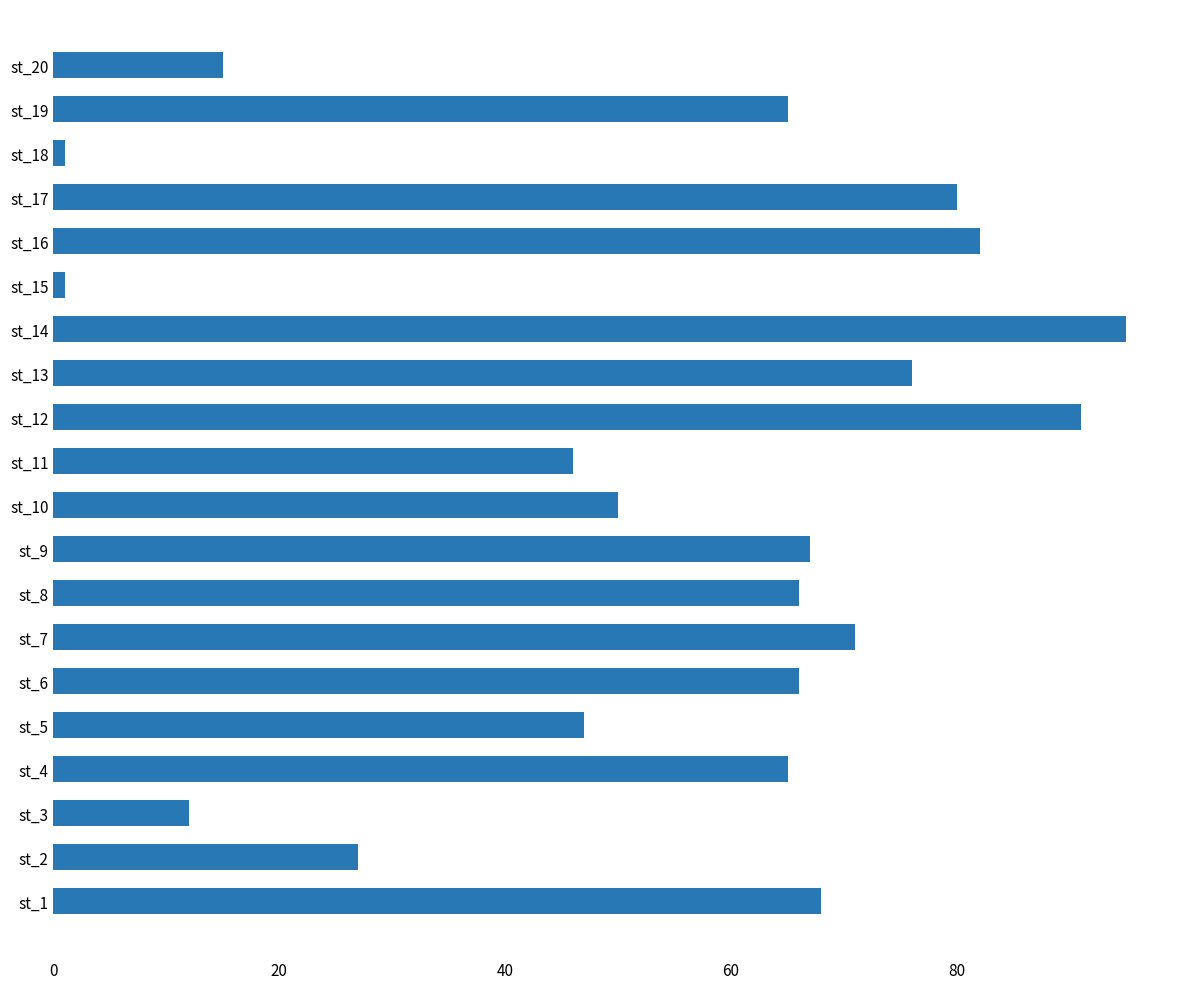

The value at st_8 is 42. True or false?

False